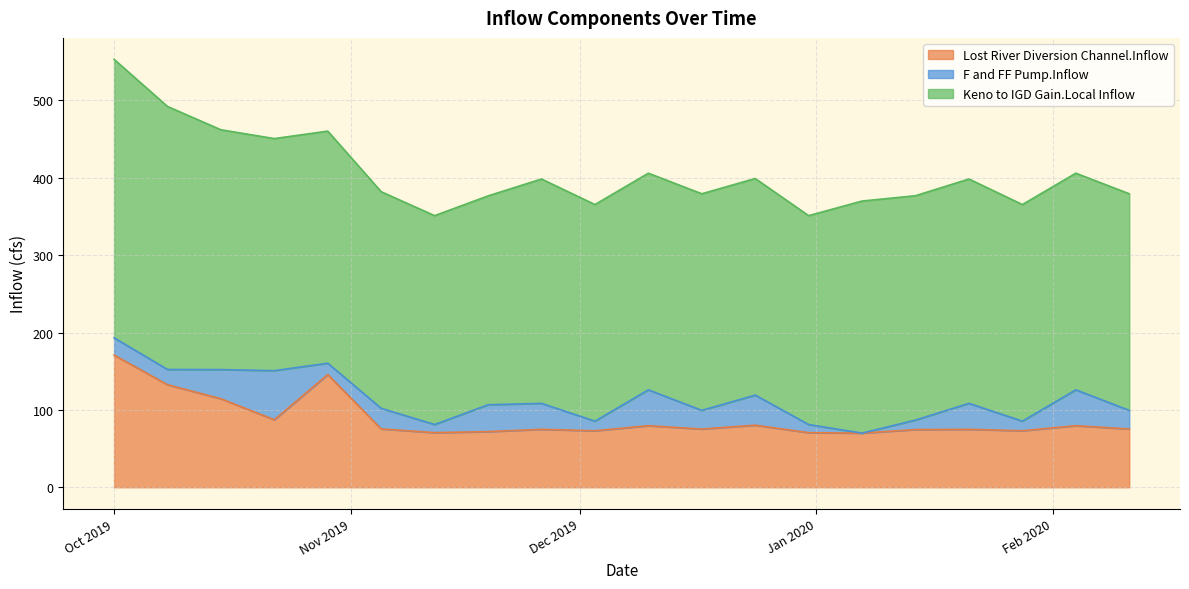

What is the spread (max minus min) of values at 2019-10-08?

320.3